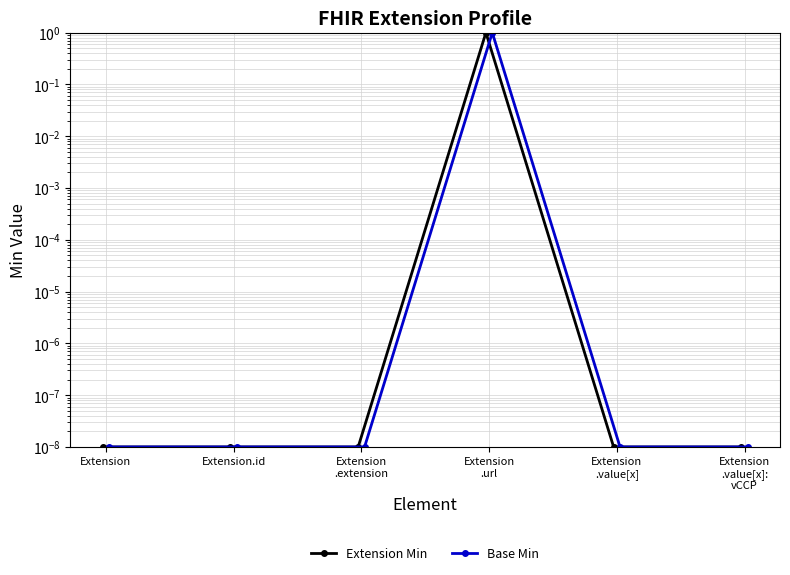

True or false: Base Min and Extension Min cross at least once.

False